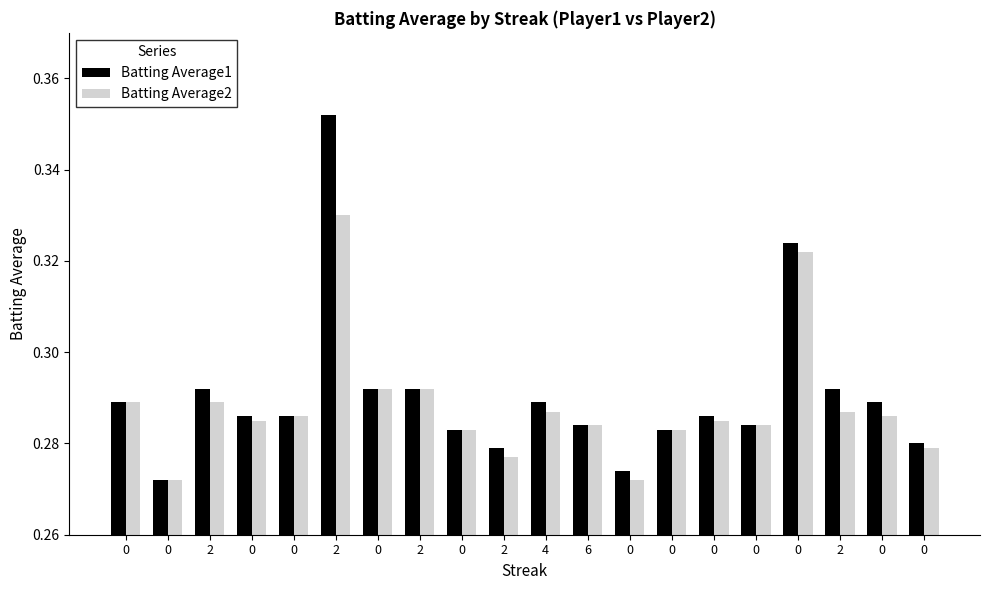

What is the difference between the maximum and minimum values in the Batting Average1 series?

0.1